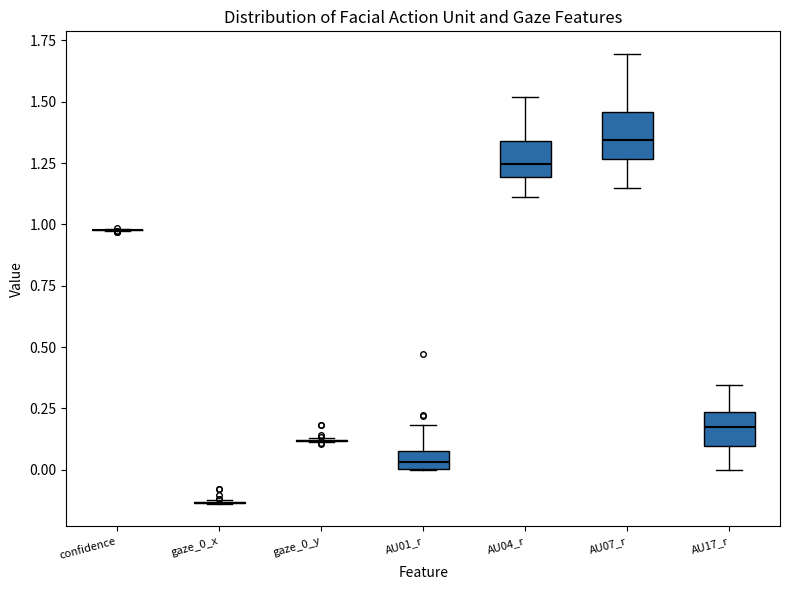

Where does the lower whisker of the box for AU04_r end on the y-axis? The values are not printed on the chart, so give them approximately, as read against the axis.

1.10